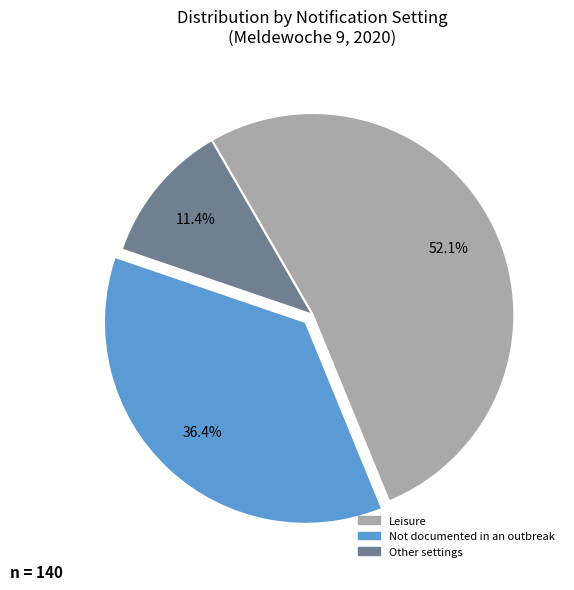

Which category has the smallest portion of the pie?

Other settings